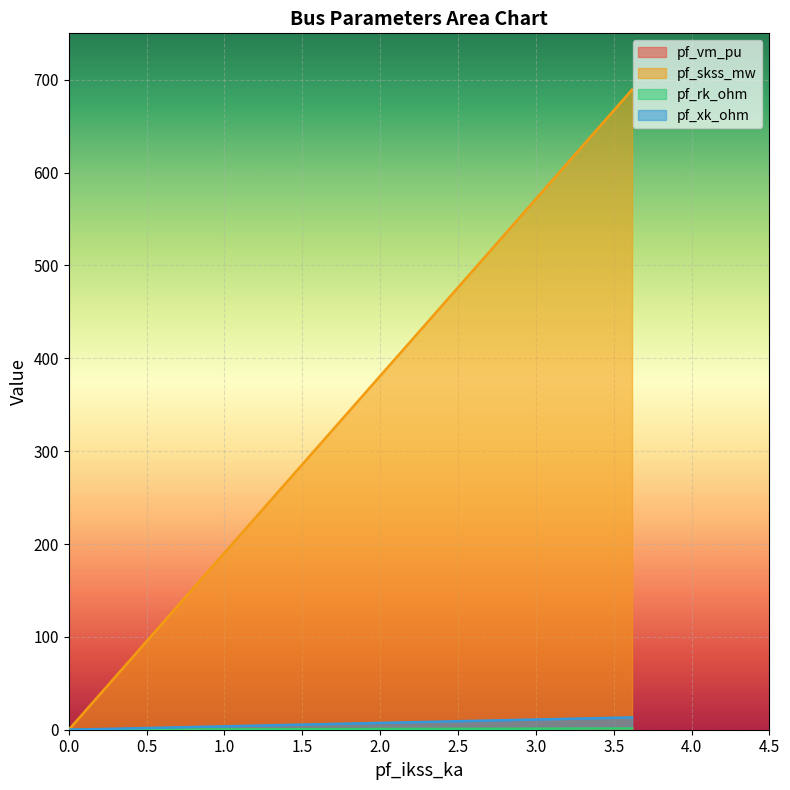

The pf_skss_mw series shows 0.0 at 0.0. True or false?

True